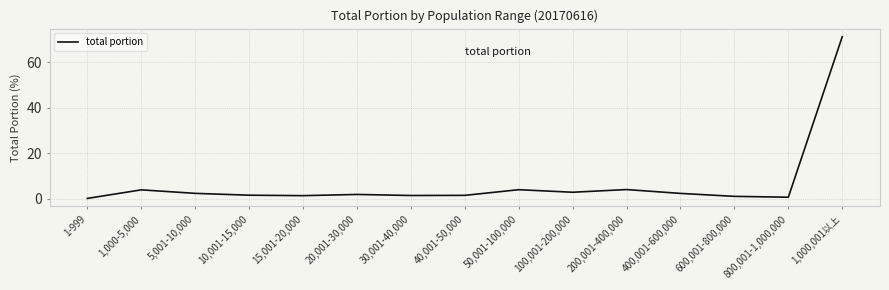

What is the greatest value displayed?

71.2